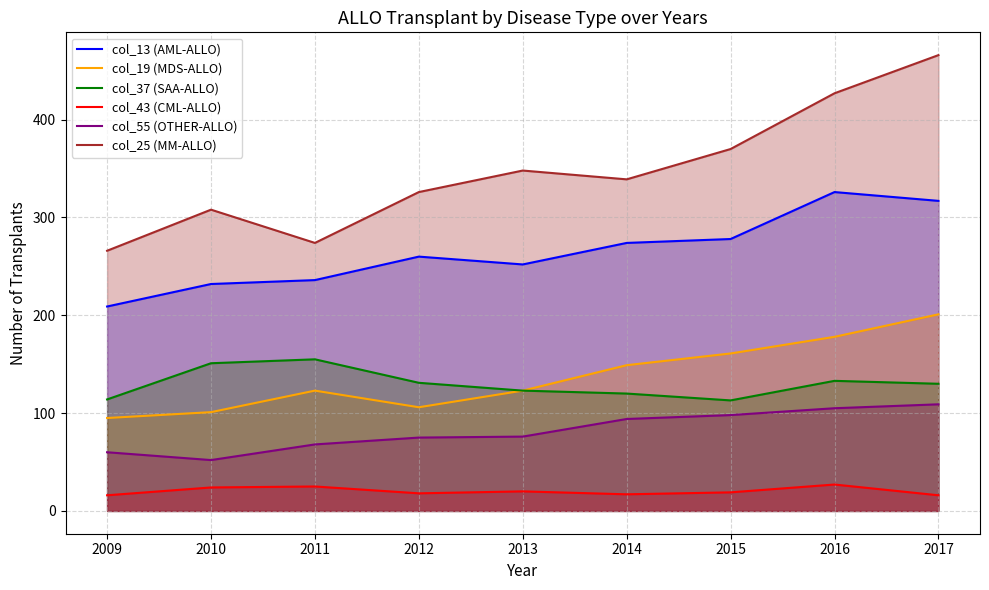

At 2010, list the series in order from smallest to largest.

col_43 (CML-ALLO), col_55 (OTHER-ALLO), col_19 (MDS-ALLO), col_37 (SAA-ALLO), col_13 (AML-ALLO), col_25 (MM-ALLO)